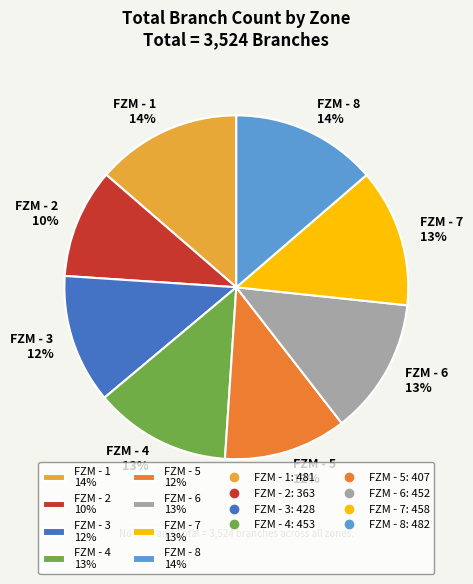

Is there a majority slice in this chart?

No